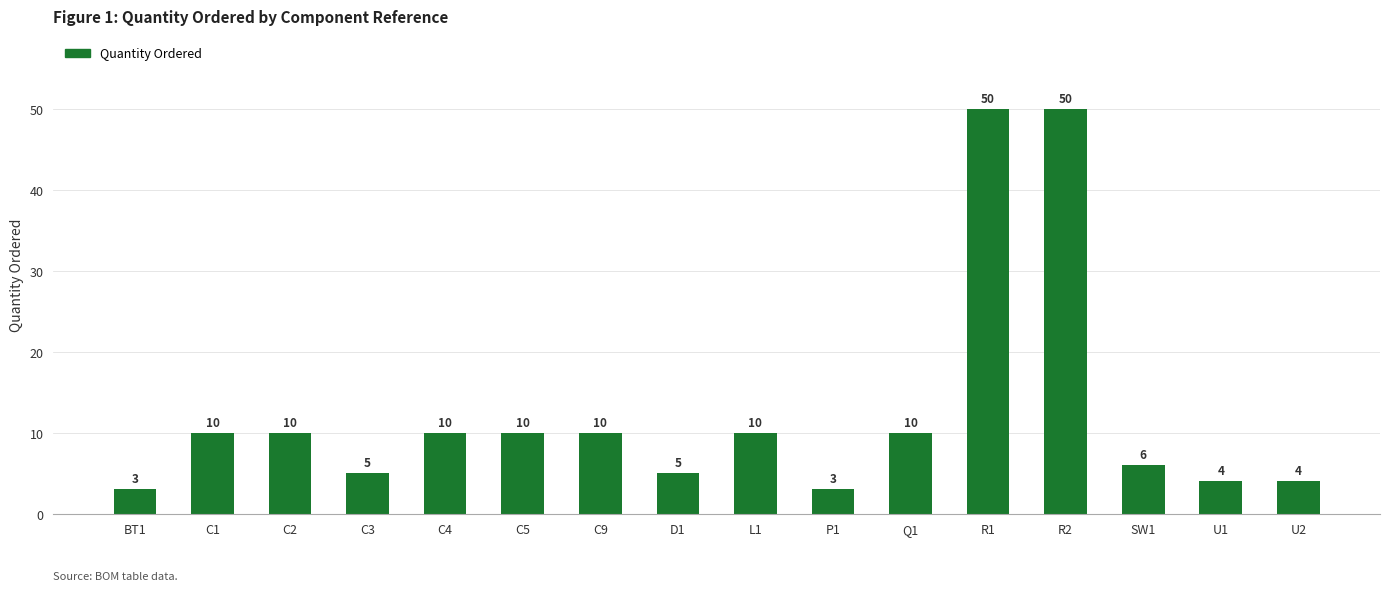

What is the change in value from C9 to SW1?

-4